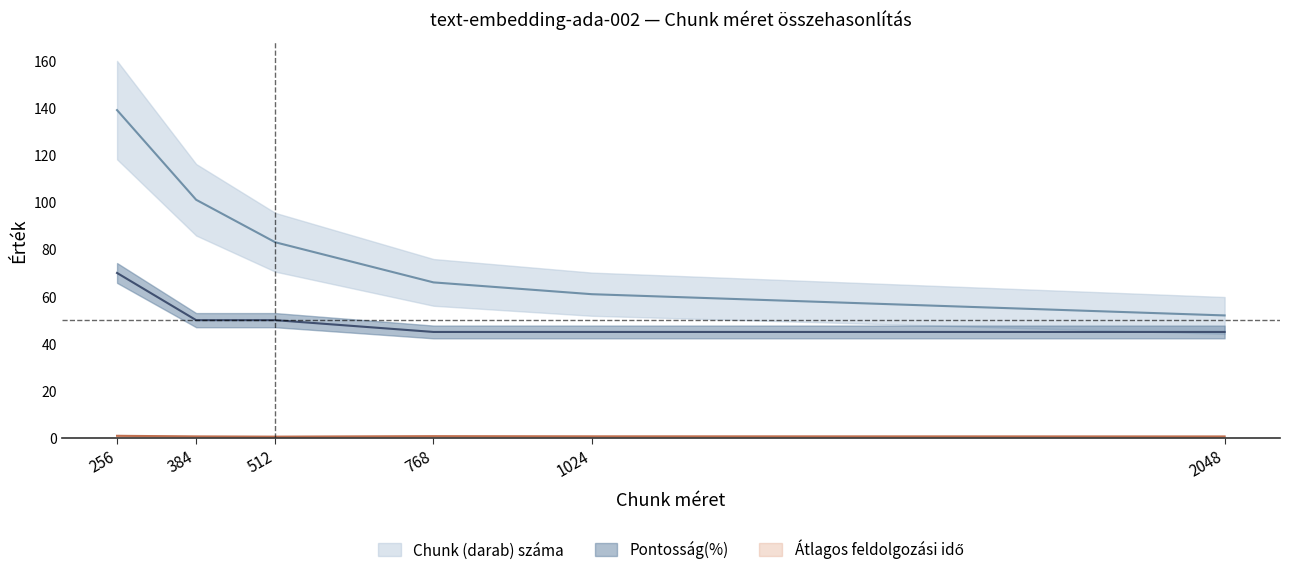

What is the highest value of the Pontosság(%) series?

70.0